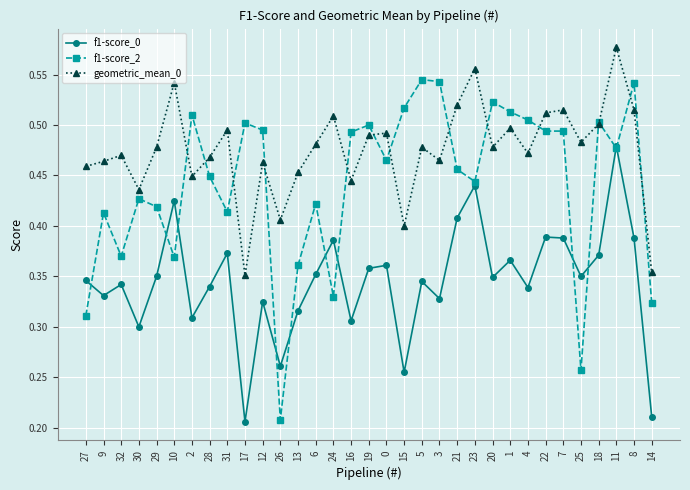

What is the label of the 30th point from the left?

18